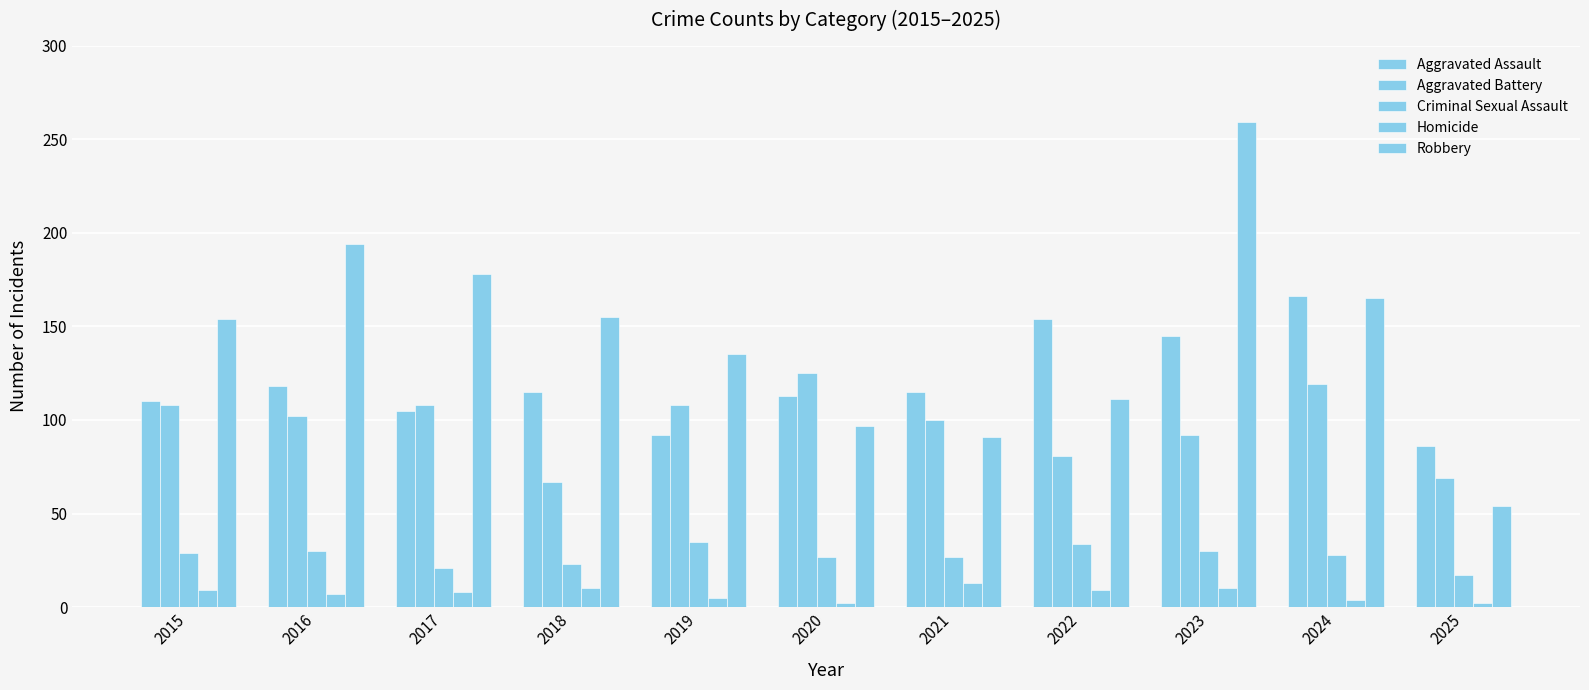

Reading left to right, what are all the values shown in this chart?

Aggravated Assault: 110	118	105	115	92	113	115	154	145	166	86
Aggravated Battery: 108	102	108	67	108	125	100	81	92	119	69
Criminal Sexual Assault: 29	30	21	23	35	27	27	34	30	28	17
Homicide: 9	7	8	10	5	2	13	9	10	4	2
Robbery: 154	194	178	155	135	97	91	111	259	165	54